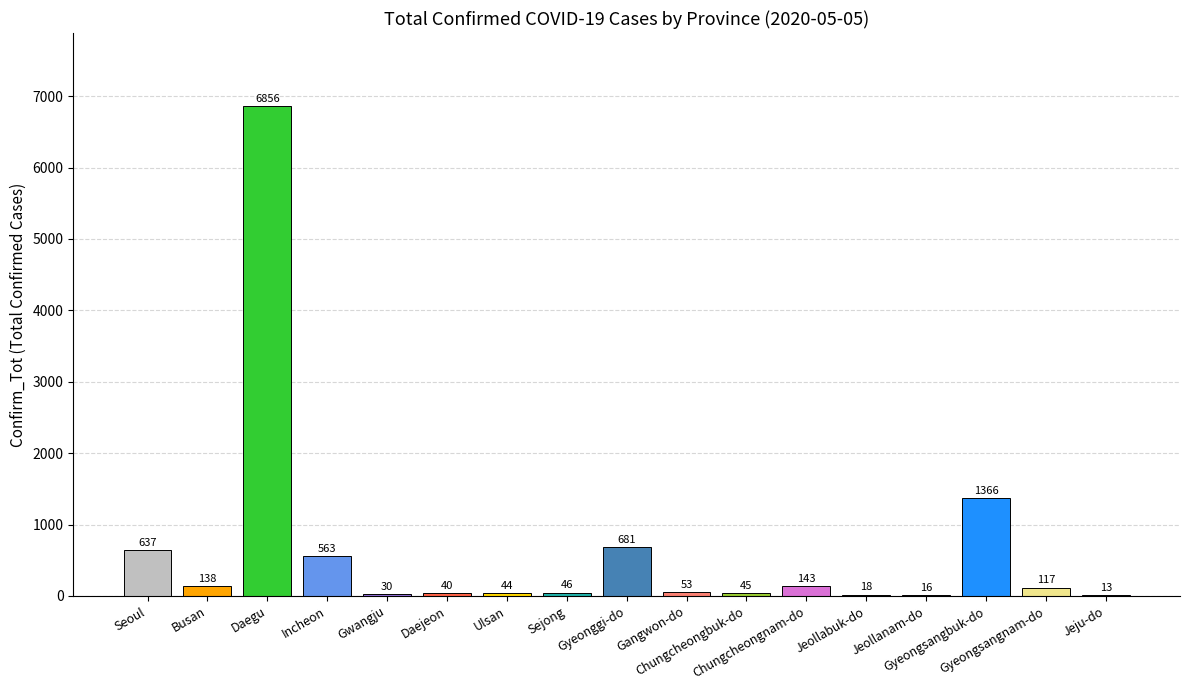

What is the maximum value shown in the chart?

6856